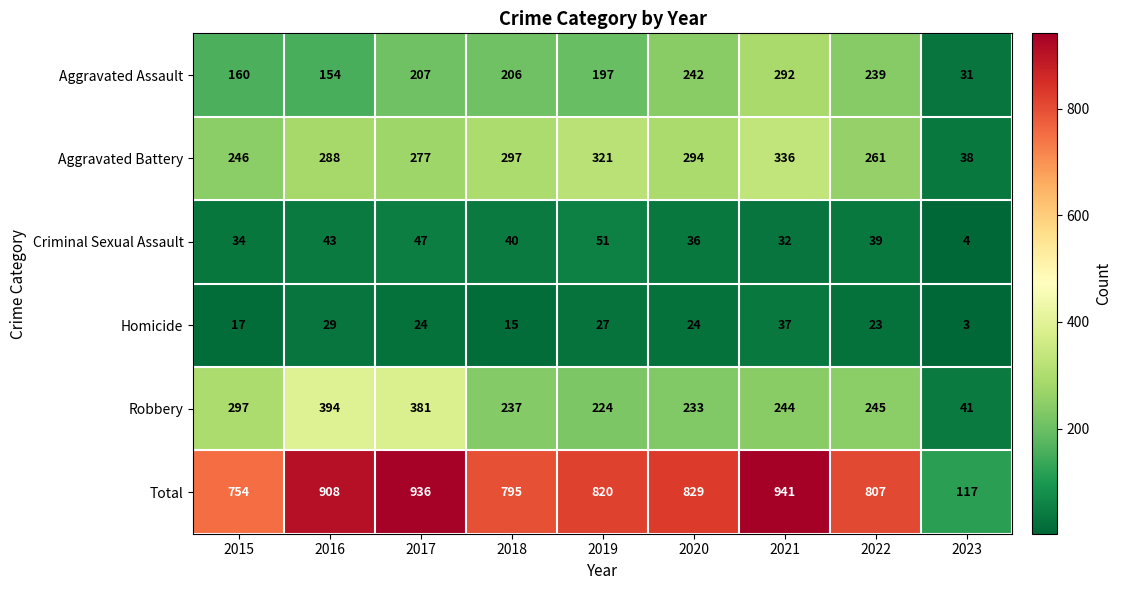

Which series has the largest total across all categories?

Total